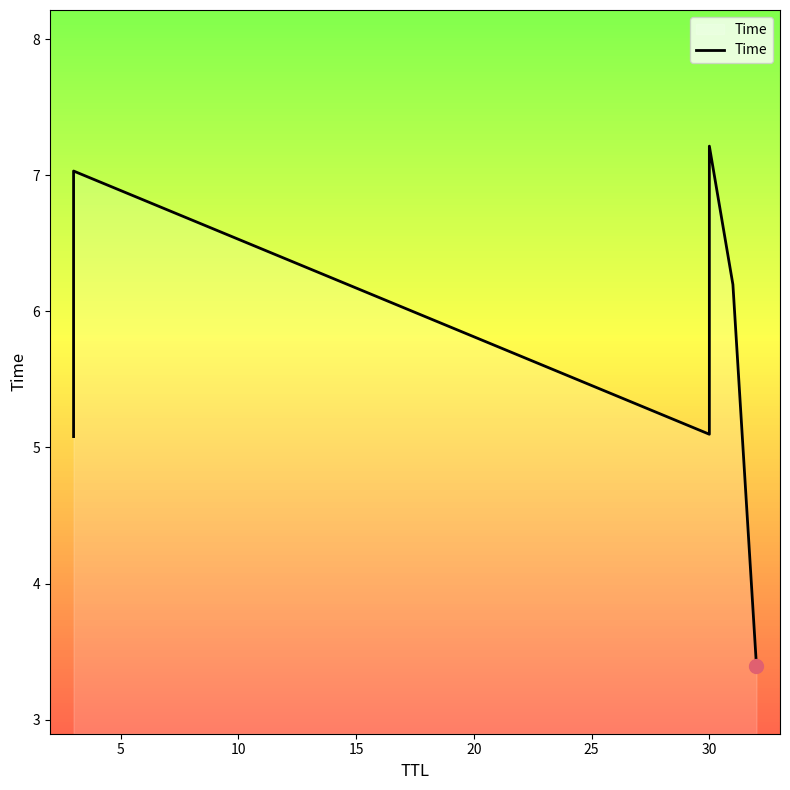

Which has a higher value, 5 or 25?

5